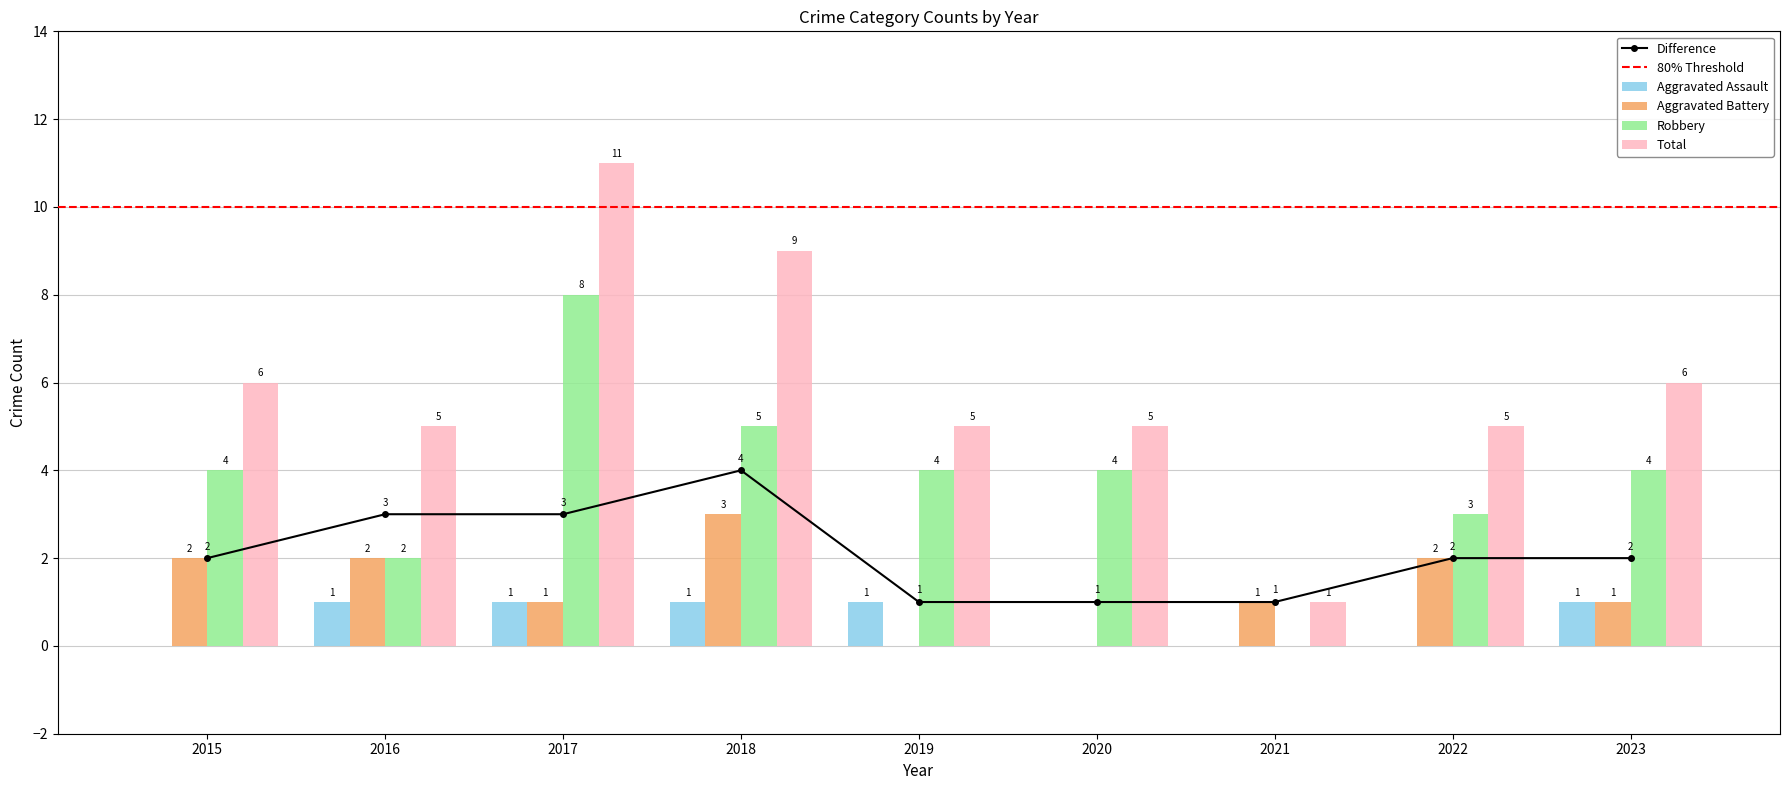

True or false: Total has a value of 6 at 2023.

True